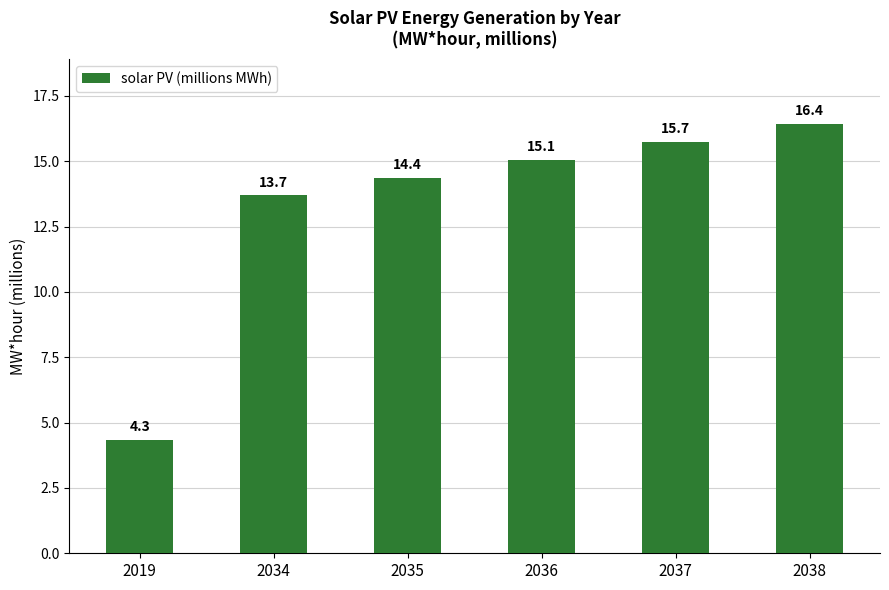

What is the sum of all values?

79.6